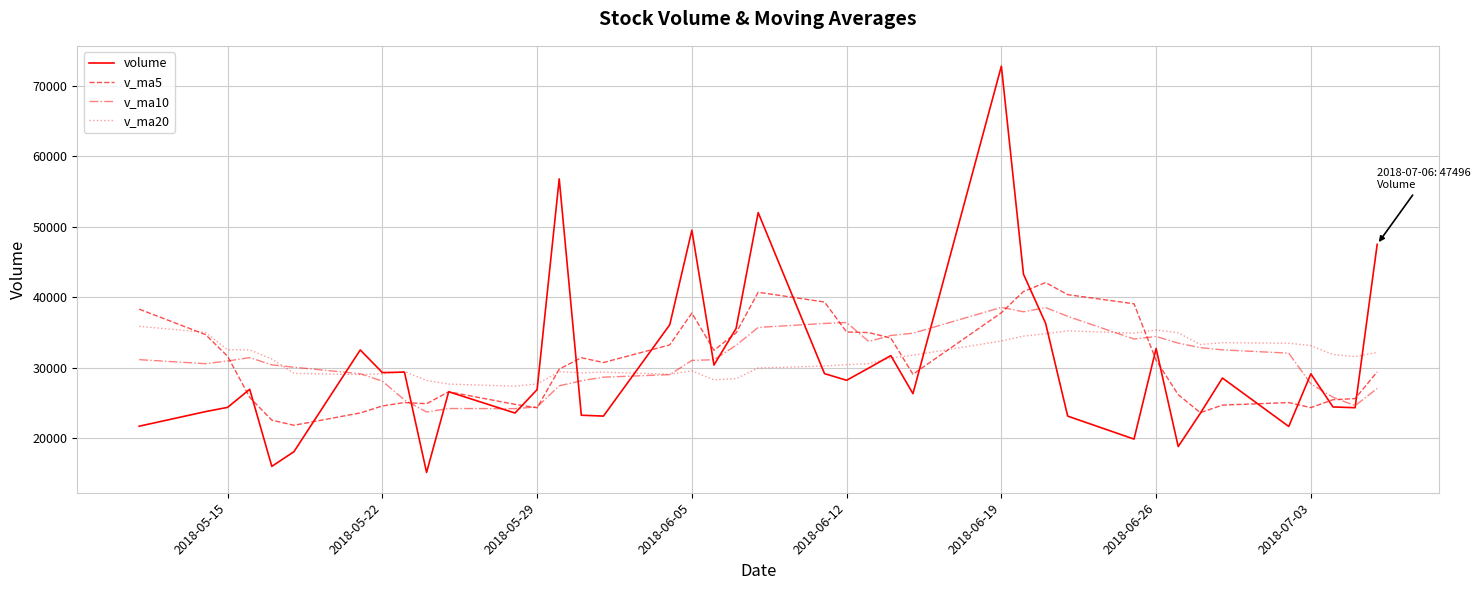

Rank the series by their maximum value, from highest to lowest.

volume, v_ma5, v_ma10, v_ma20